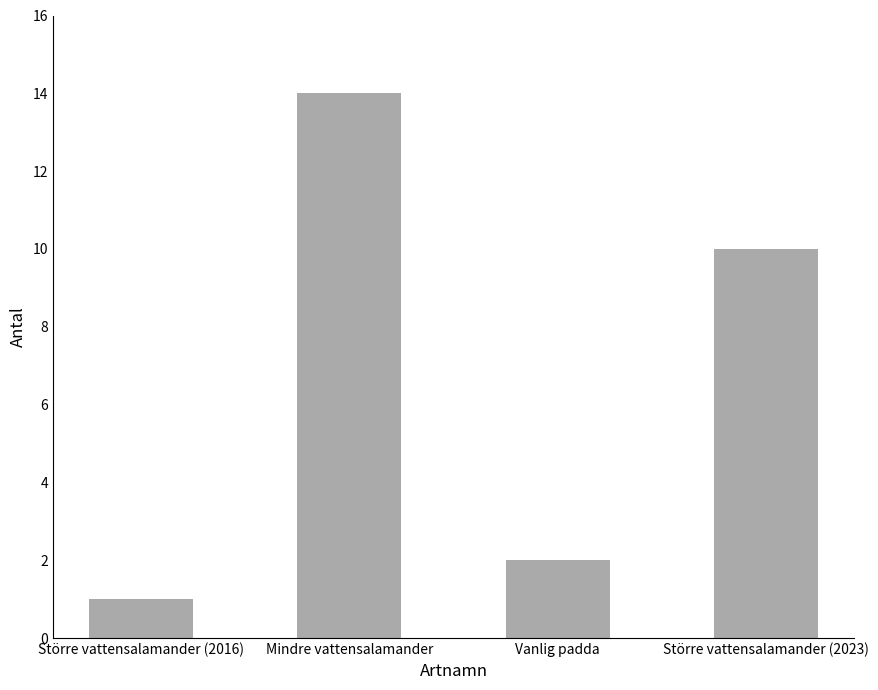

What is the greatest value displayed?

14